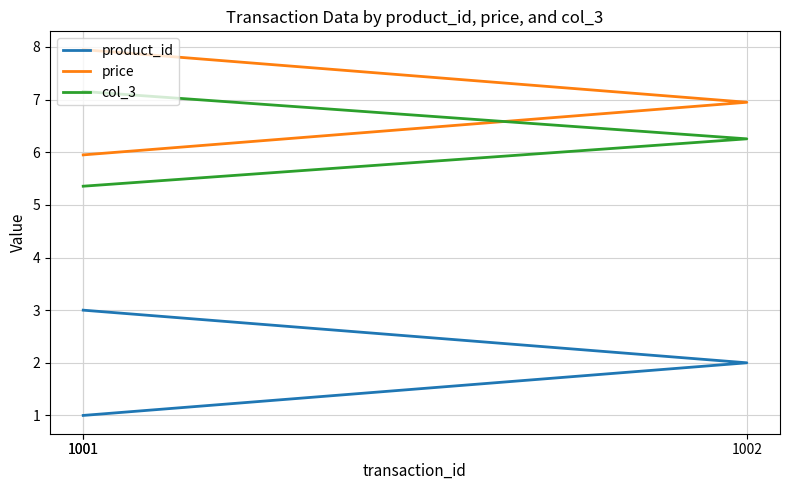

Rank the series at 1001 from lowest to highest value.

product_id, col_3, price